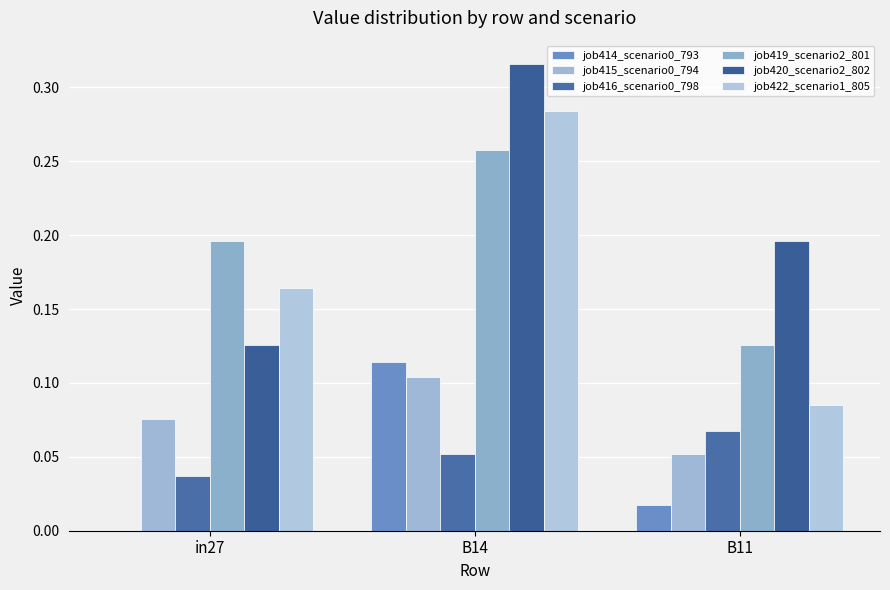

How many groups of bars are there?

3